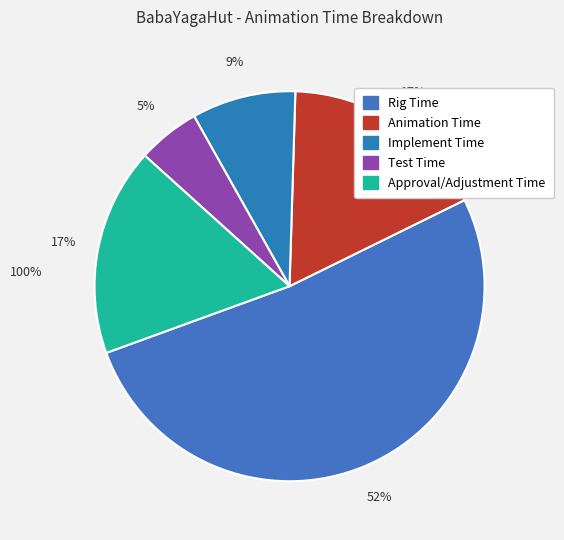

Is it true that Implement Time is 9% of the pie?

True